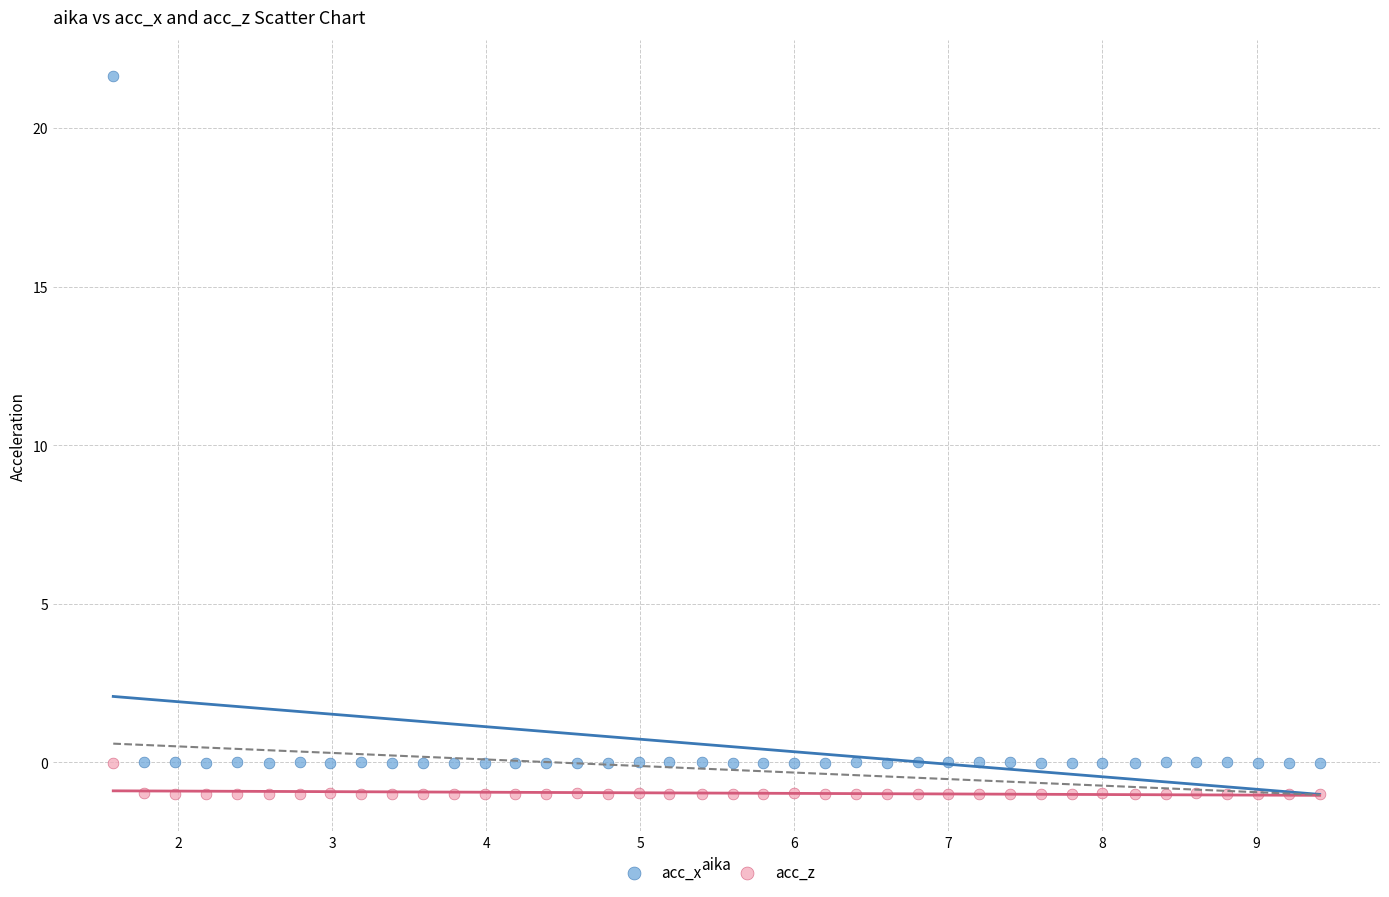

Which series reaches the minimum Y coordinate?

acc_z